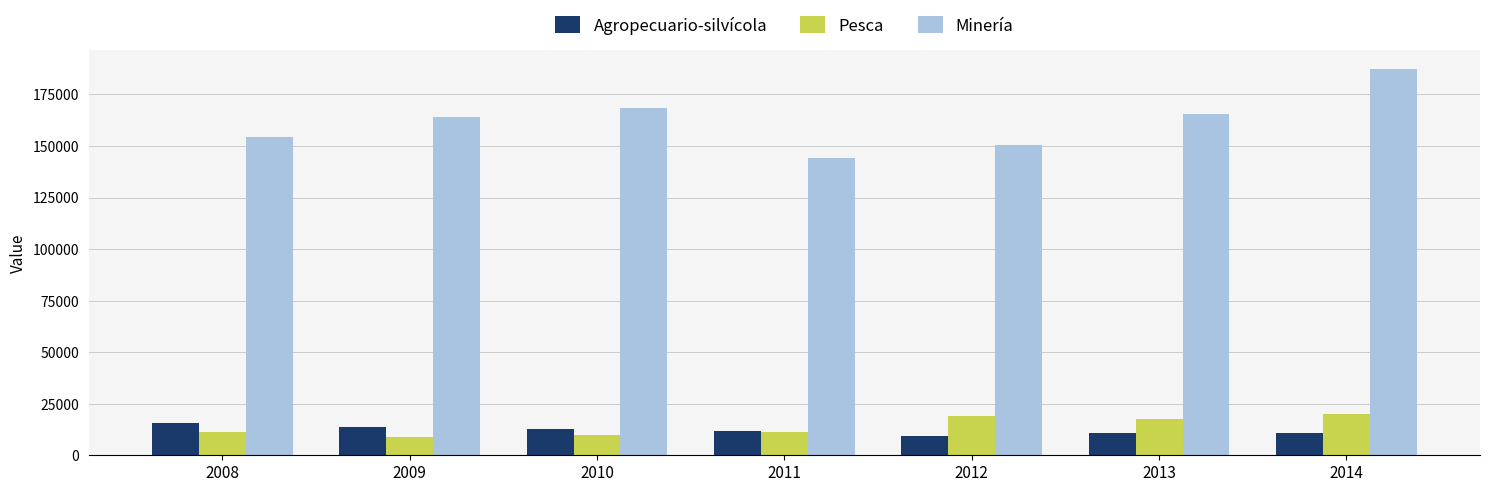

What is the minimum value shown in the chart?

8938